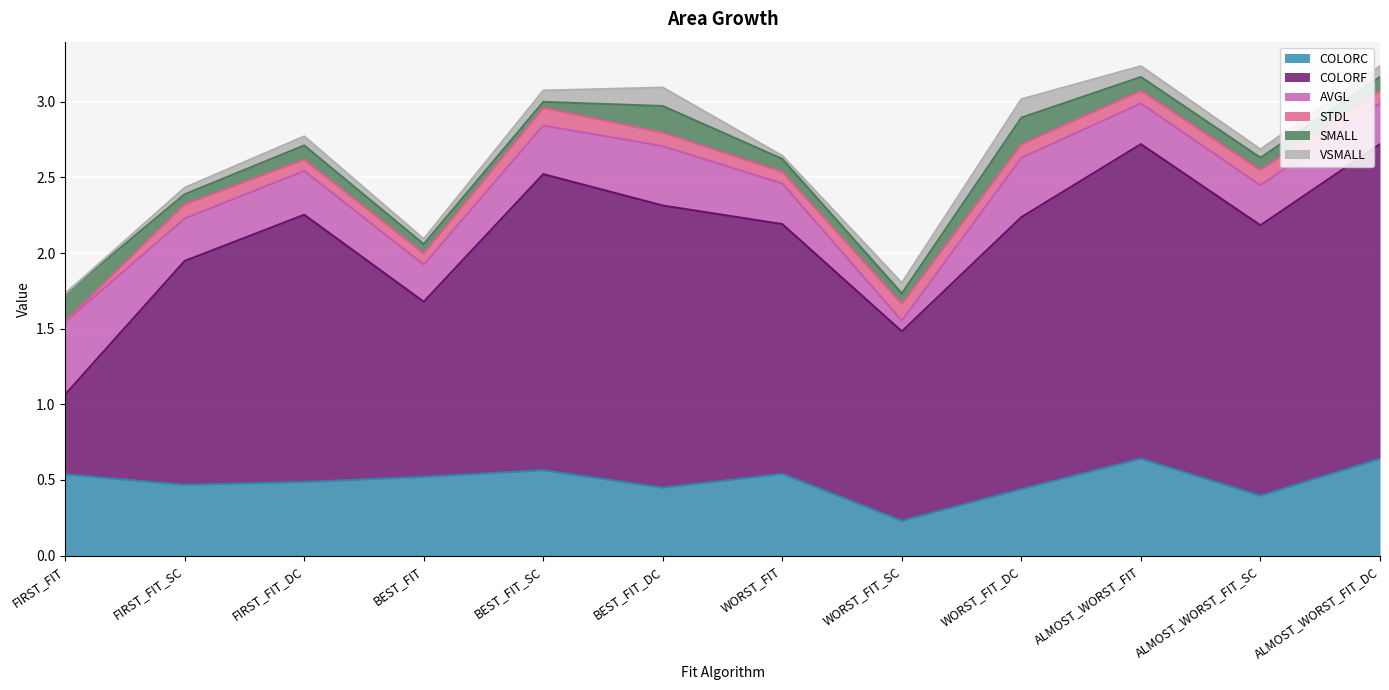

True or false: STDL and SMALL cross at least once.

True